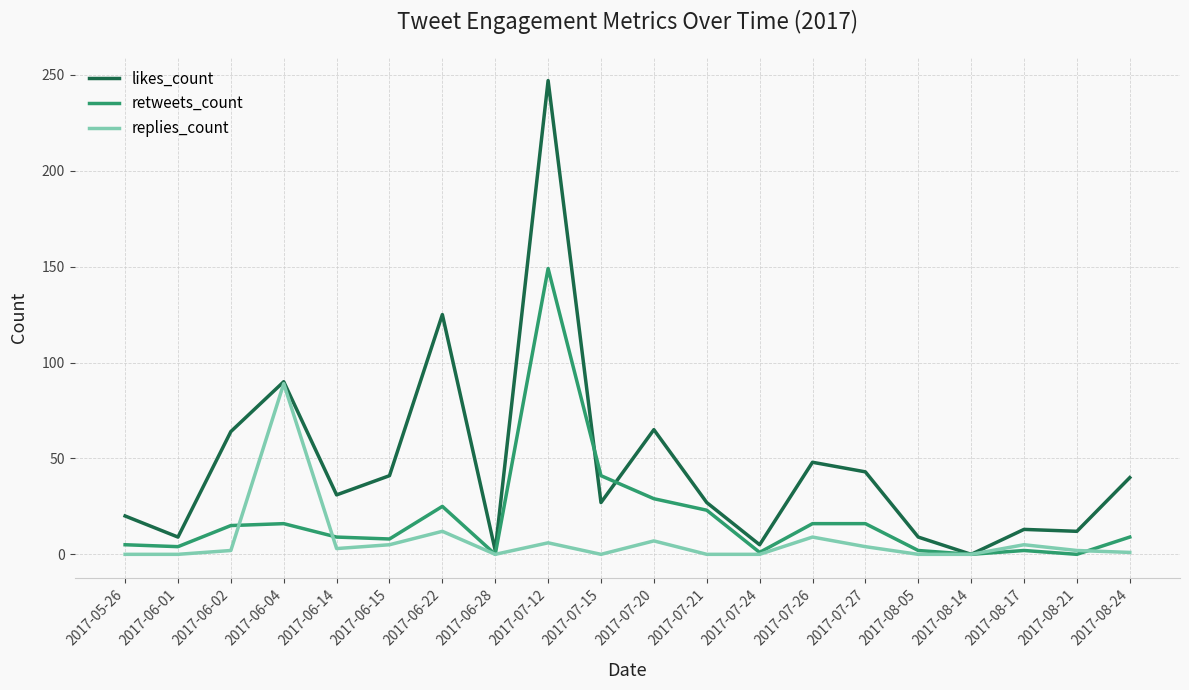

Is the value of replies_count at 2017-06-01 greater than the value of likes_count at 2017-08-05?

No